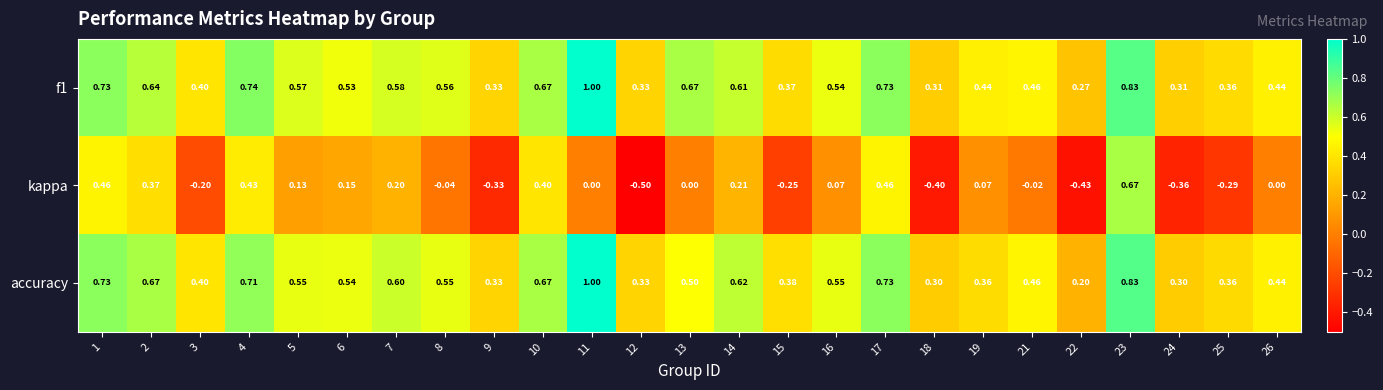

Between 8 and 22, which series saw the biggest shift?

kappa